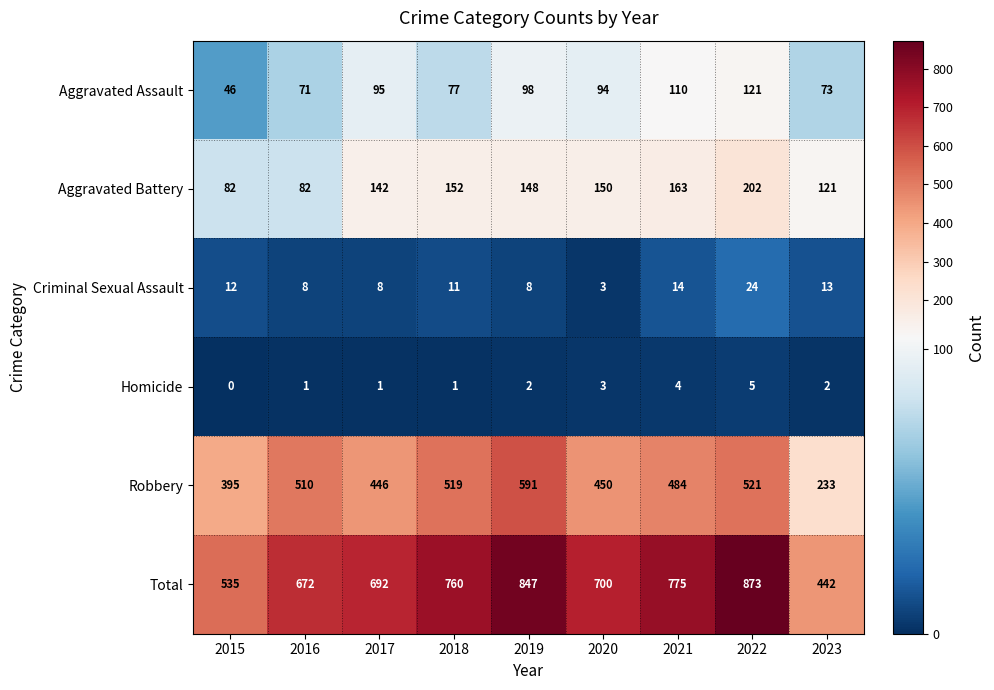

What is the total value across all series at 2022?

1746